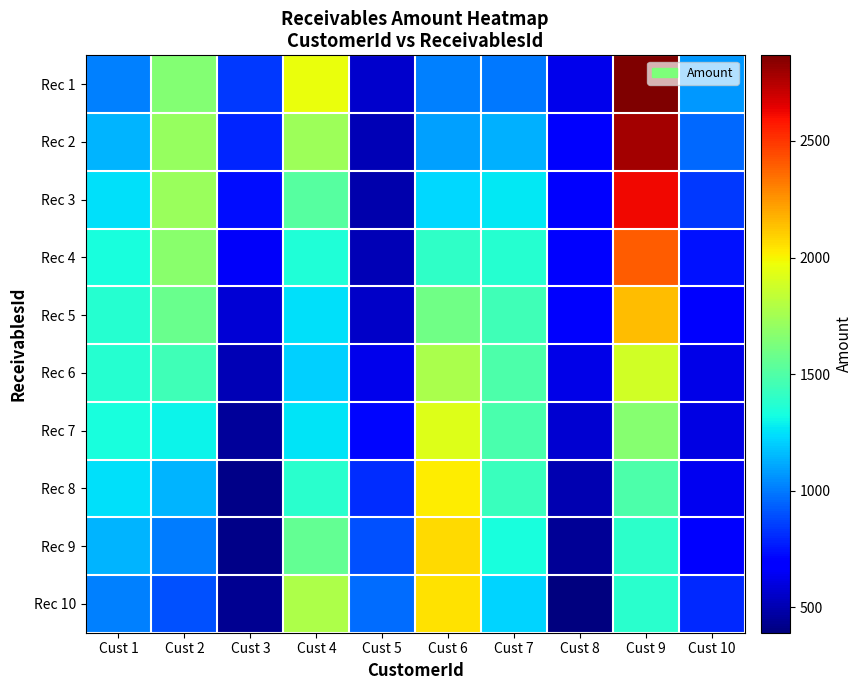

Reading left to right, extract all data points from this chart.

Rec 1: Cust 1=1020.0	Cust 2=1653.7	Cust 3=842.1	Cust 4=1963.1	Cust 5=560.7	Cust 6=1012.2	Cust 7=996.0	Cust 8=628.3	Cust 9=2867.0	Cust 10=1071.0
Rec 2: Cust 1=1143.1	Cust 2=1714.0	Cust 3=797.7	Cust 4=1734.0	Cust 5=512.6	Cust 6=1095.8	Cust 7=1130.7	Cust 8=667.5	Cust 9=2784.9	Cust 10=960.0
Rec 3: Cust 1=1251.4	Cust 2=1721.4	Cust 3=734.0	Cust 4=1521.4	Cust 5=495.0	Cust 6=1231.8	Cust 7=1262.2	Cust 8=687.8	Cust 9=2623.3	Cust 10=845.9
Rec 4: Cust 1=1331.8	Cust 2=1674.9	Cust 3=658.7	Cust 4=1350.7	Cust 5=510.0	Cust 6=1403.7	Cust 7=1374.8	Cust 8=686.7	Cust 9=2401.5	Cust 10=742.6
Rec 5: Cust 1=1374.5	Cust 2=1580.2	Cust 3=580.8	Cust 4=1242.7	Cust 5=555.7	Cust 6=1590.9	Cust 7=1454.9	Cust 8=664.2	Cust 9=2146.4	Cust 10=662.5
Rec 6: Cust 1=1374.5	Cust 2=1448.7	Cust 3=509.8	Cust 4=1210.4	Cust 5=626.7	Cust 6=1770.8	Cust 7=1492.7	Cust 8=623.1	Cust 9=1888.7	Cust 10=615.3
Rec 7: Cust 1=1331.8	Cust 2=1296.2	Cust 3=454.1	Cust 4=1257.6	Cust 5=714.3	Cust 6=1921.6	Cust 7=1483.8	Cust 8=568.4	Cust 9=1659.5	Cust 10=606.6
Rec 8: Cust 1=1251.4	Cust 2=1141.2	Cust 3=420.6	Cust 4=1378.7	Cust 5=808.1	Cust 6=2025.1	Cust 7=1429.2	Cust 8=506.6	Cust 9=1486.4	Cust 10=637.5
Rec 9: Cust 1=1143.1	Cust 2=1002.3	Cust 3=413.2	Cust 4=1559.0	Cust 5=896.7	Cust 6=2069.0	Cust 7=1335.5	Cust 8=445.3	Cust 9=1390.4	Cust 10=704.4
Rec 10: Cust 1=1020.0	Cust 2=896.3	Cust 3=432.9	Cust 4=1776.9	Cust 5=969.3	Cust 6=2047.8	Cust 7=1214.0	Cust 8=391.7	Cust 9=1383.0	Cust 10=799.0